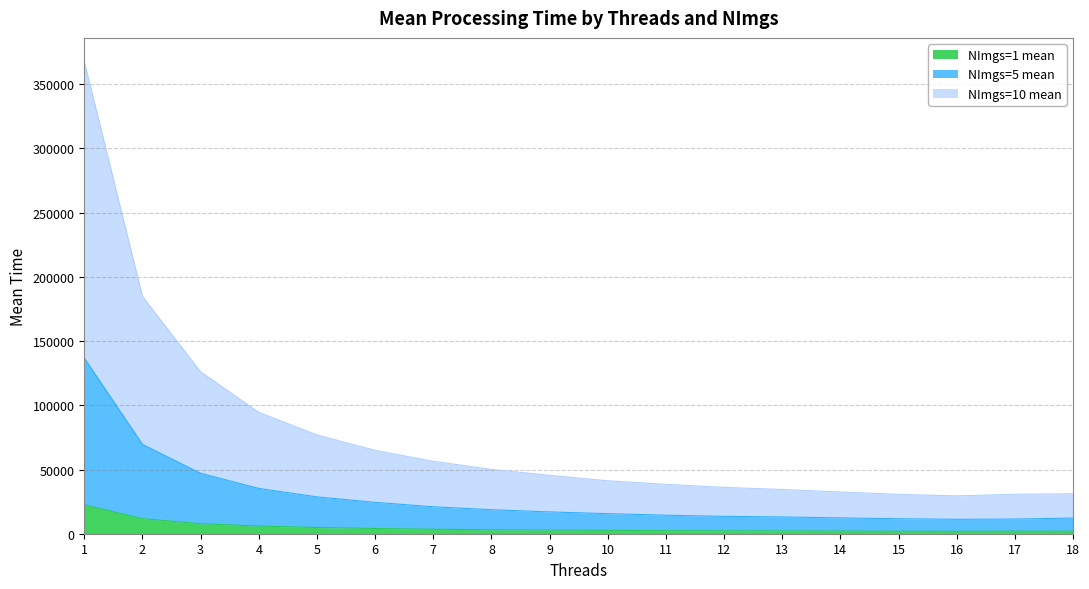

Reading left to right, extract all data points from this chart.

NImgs=1 mean: 22484.9	11714.2	7768.5	5934.9	4831.5	4076.6	3460.7	3128.9	2855.1	2612.8	2383.2	2253.8	2178.2	2054.4	1934.7	1881.3	1992.8	1970.0
NImgs=5 mean: 136816.6	69605.8	47078.9	35291.3	28685.3	24422.9	20983.6	18711.1	16984.8	15623.2	14415.0	13524.7	13069.4	12331.0	11650.5	11235.6	11410.7	12217.4
NImgs=10 mean: 367669.5	184723.7	126085.9	94506.3	76919.0	64881.1	56390.1	50122.2	45456.7	41211.2	38482.0	36070.0	34464.6	32473.6	30667.8	29469.7	30728.9	31120.4